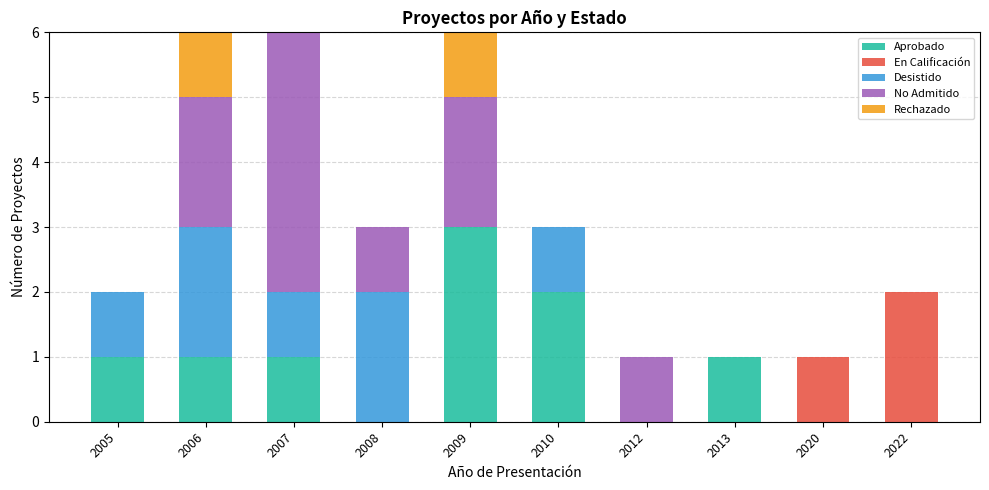

Count the number of data series in this chart.

5